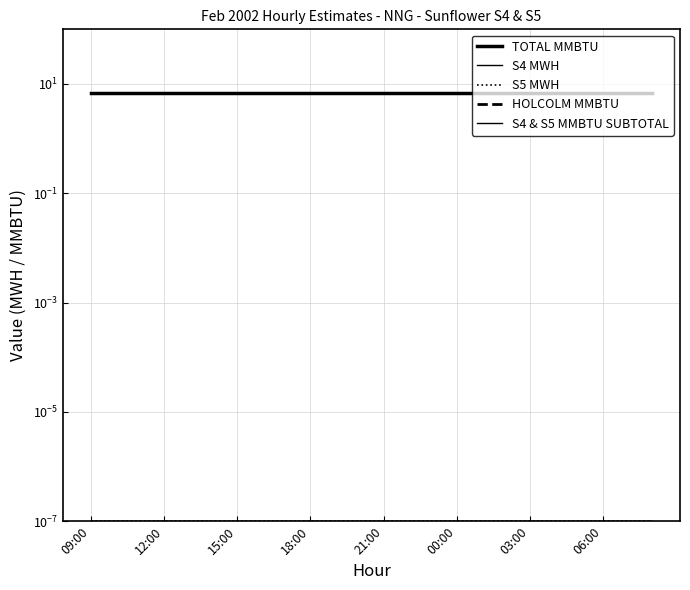

The TOTAL MMBTU series shows 6.8 at 11. True or false?

True